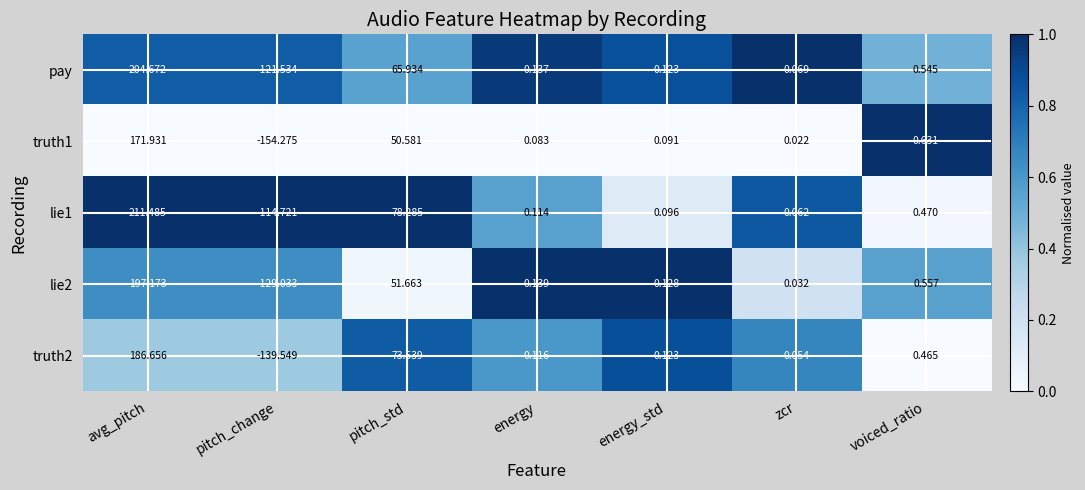

What is the spread (max minus min) of values at pitch_change?

39.6